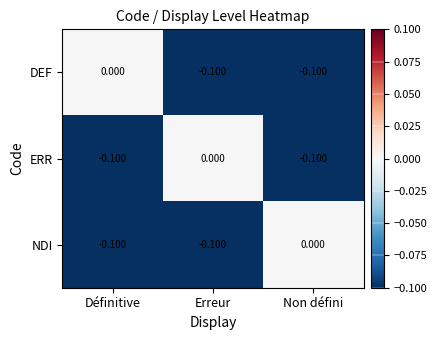

What is the spread (max minus min) of values at Erreur?

0.1